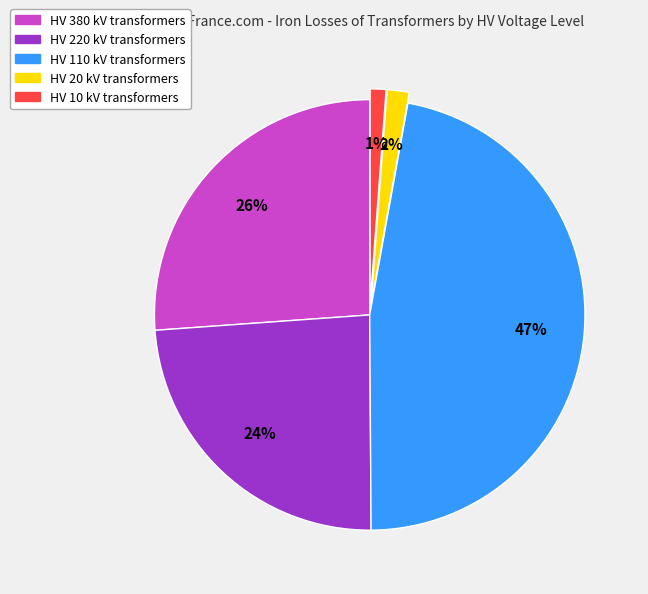

Does any single category account for the majority?

No